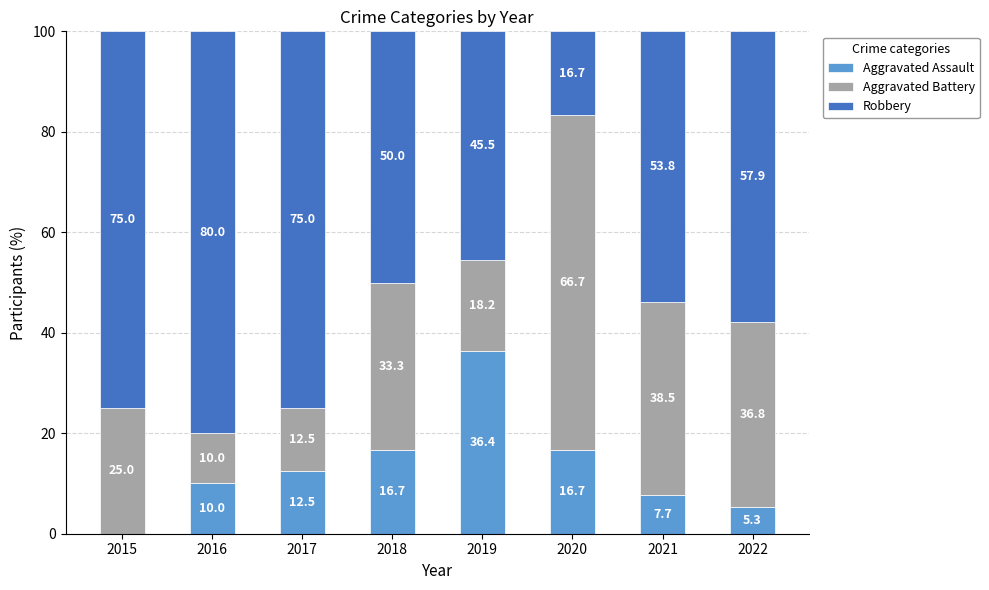

Reading left to right, transcribe the values for Aggravated Assault.

2015=0.0	2016=10.0	2017=12.5	2018=16.7	2019=36.4	2020=16.7	2021=7.7	2022=5.3